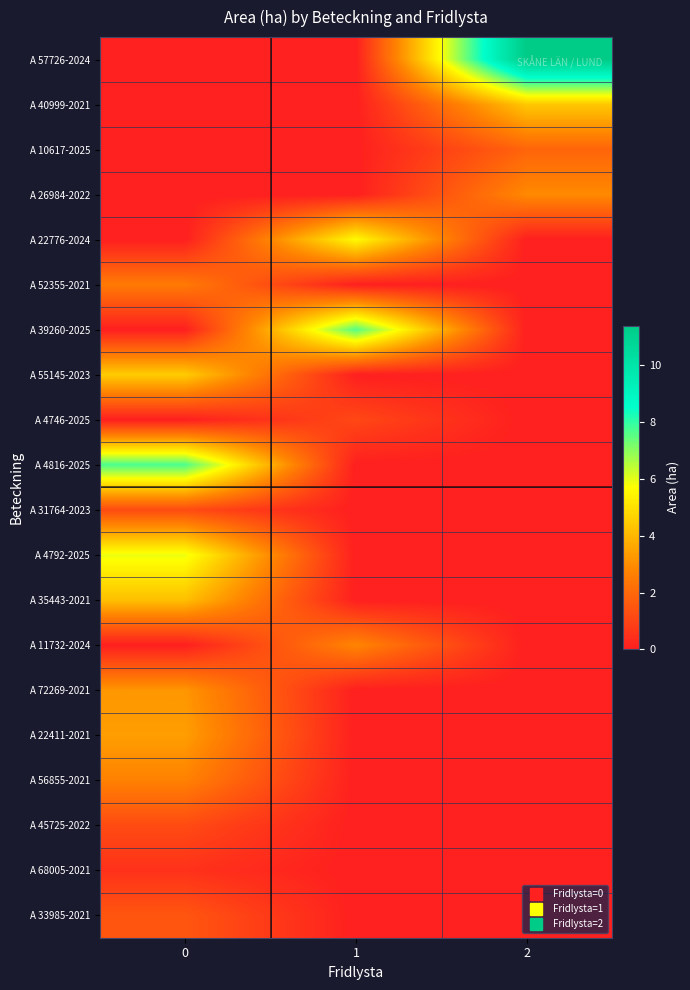

What is the difference between the highest and lowest values at 1?

7.6